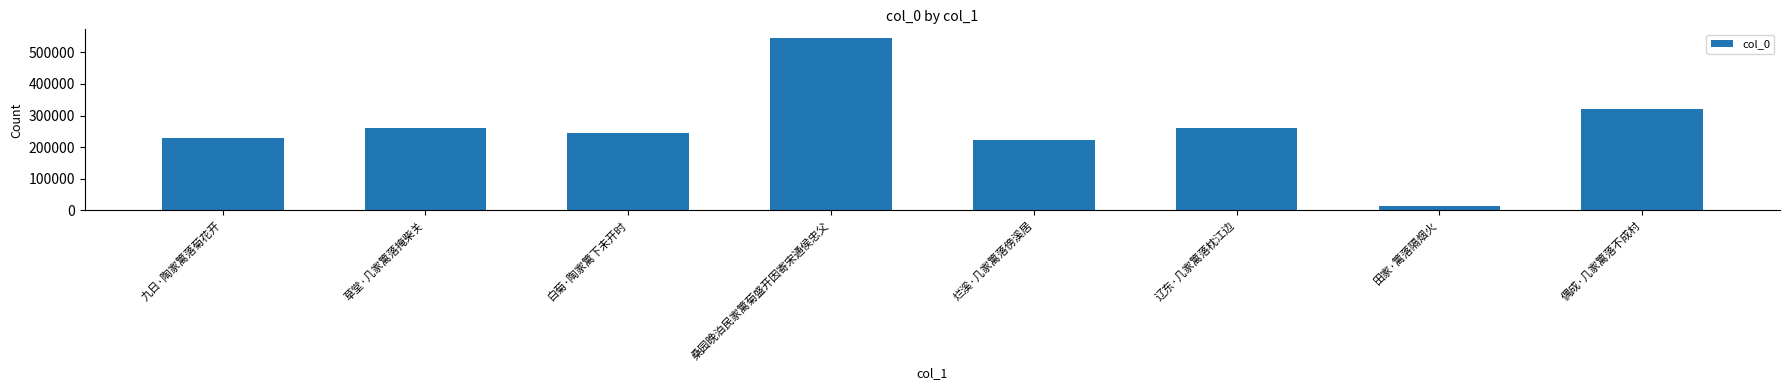

Which category has the highest value across all series?

桑园晚泊民家篱菊盛开因寄宋通侯忠父